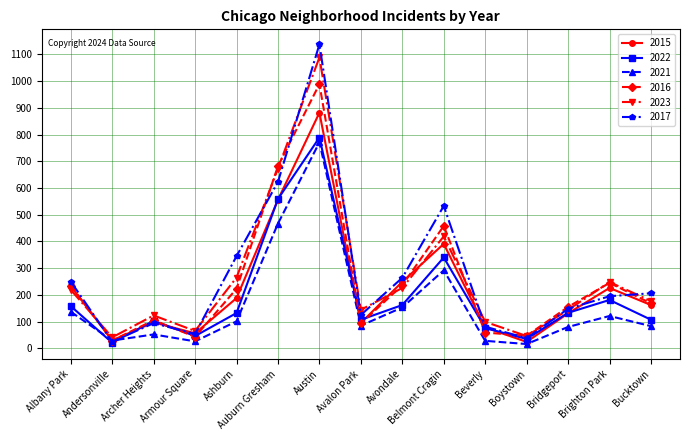

The 2015 series shows 95 at Avalon Park. True or false?

True